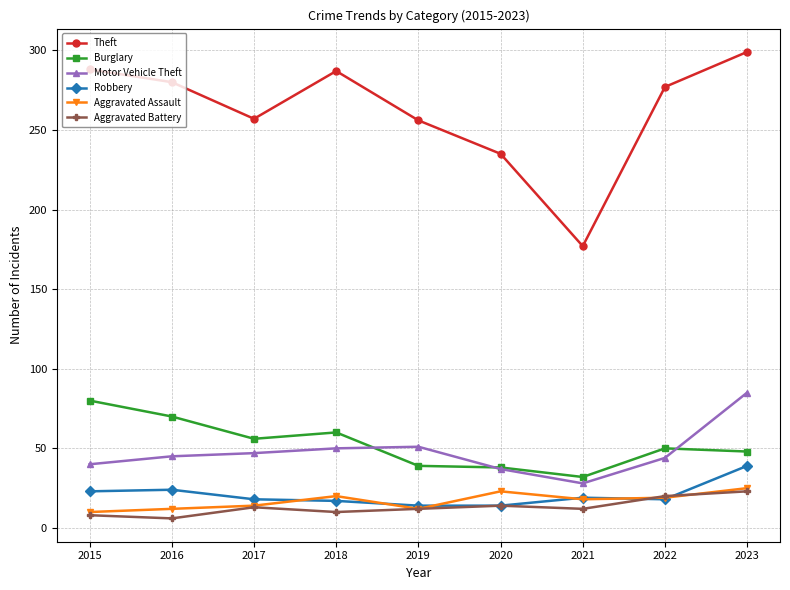

What is the sum of all Aggravated Assault values?

153